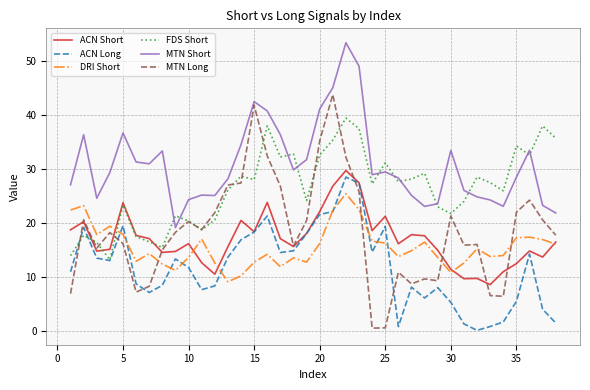

What is the maximum value for DRI Short?

25.4